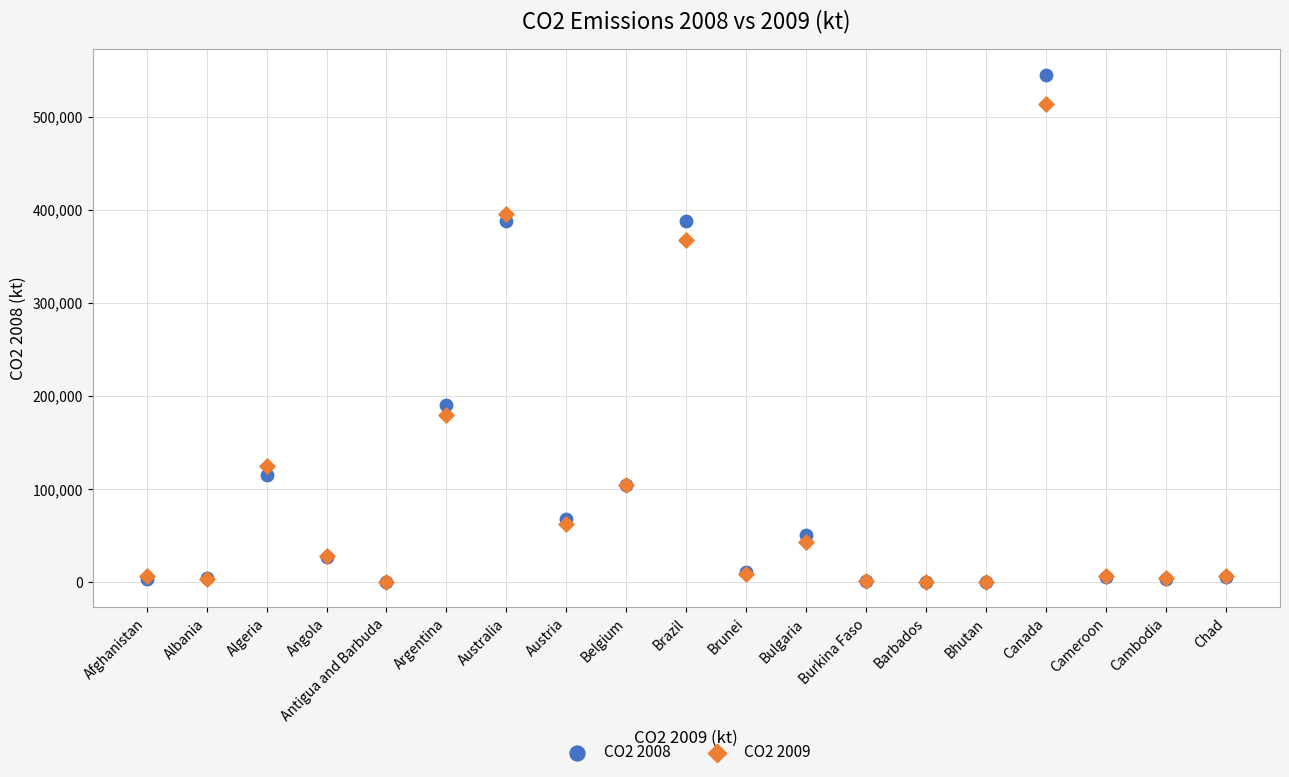

Across all series, what Y value is closest to 272612?

190056.9